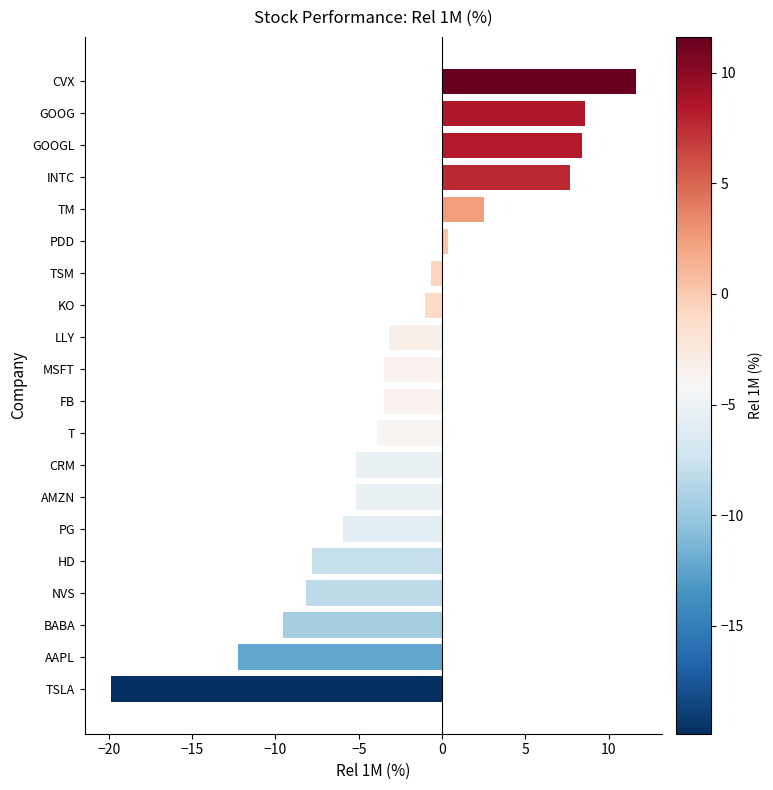

Which label corresponds to the largest value in the chart?

CVX